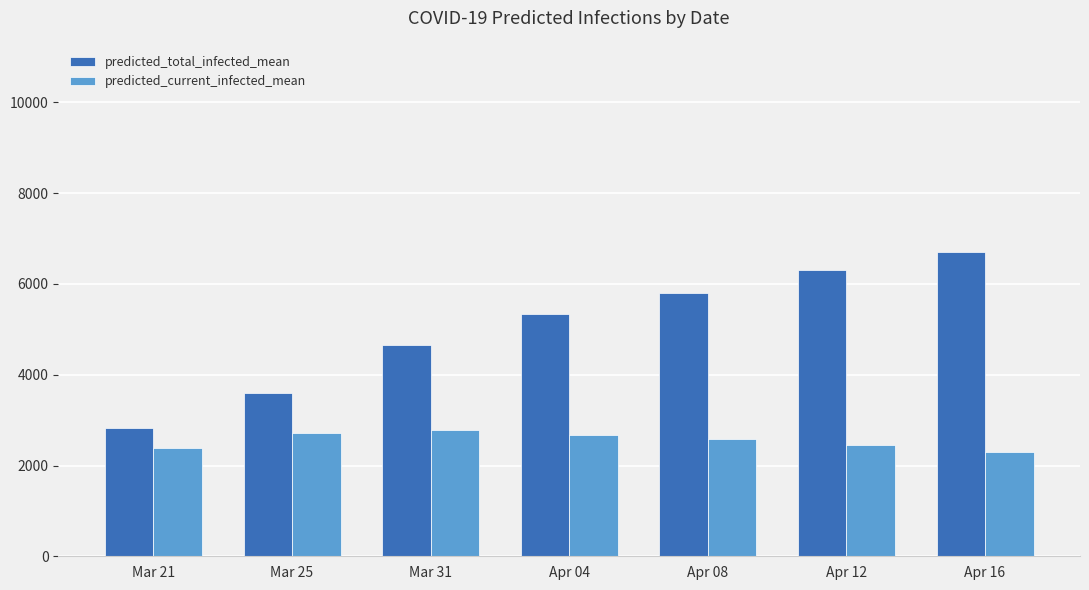

Which series has the largest range (max minus min)?

predicted_total_infected_mean